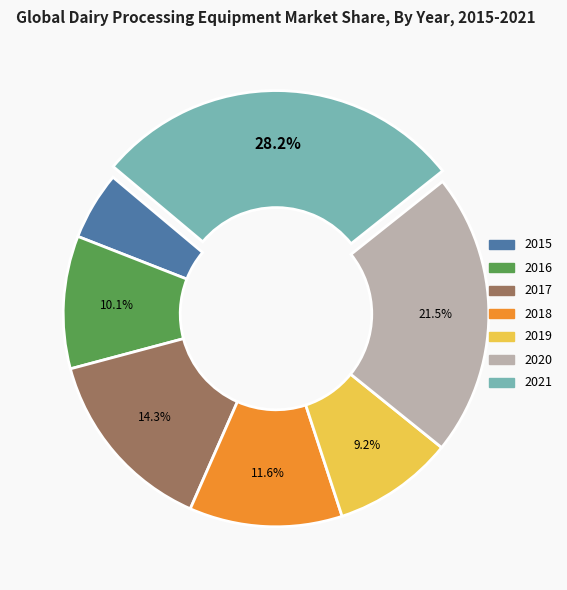

Is there any slice that represents more than half of the pie?

No